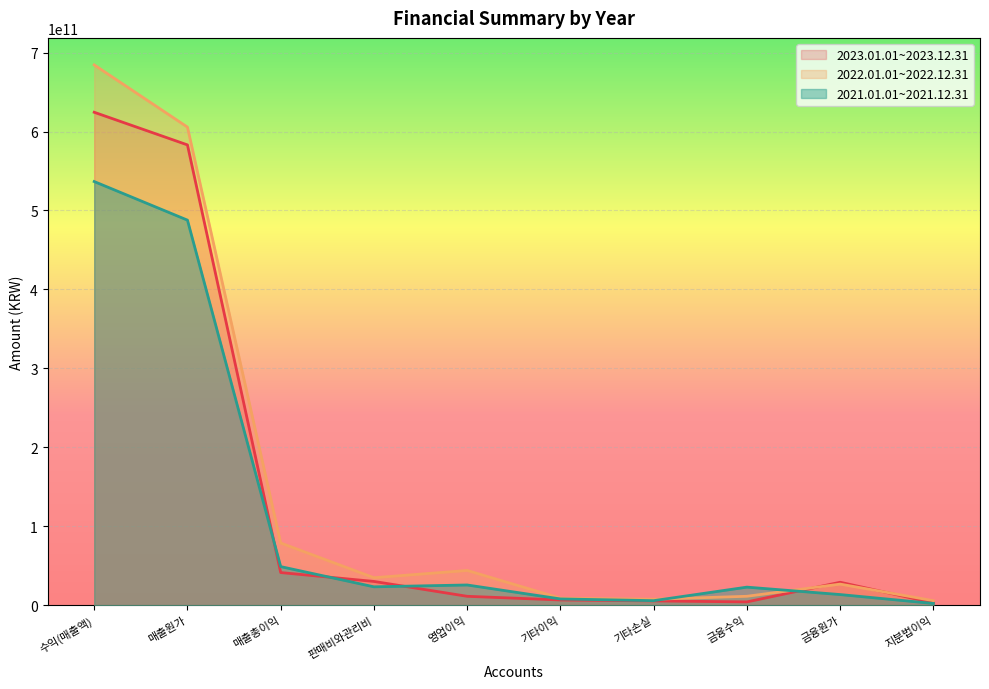

Which has a higher value, 금융수익 or 매출원가?

매출원가